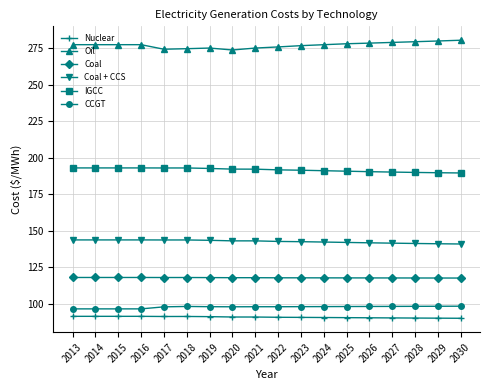

The IGCC series shows 192.0 at 2021. True or false?

True